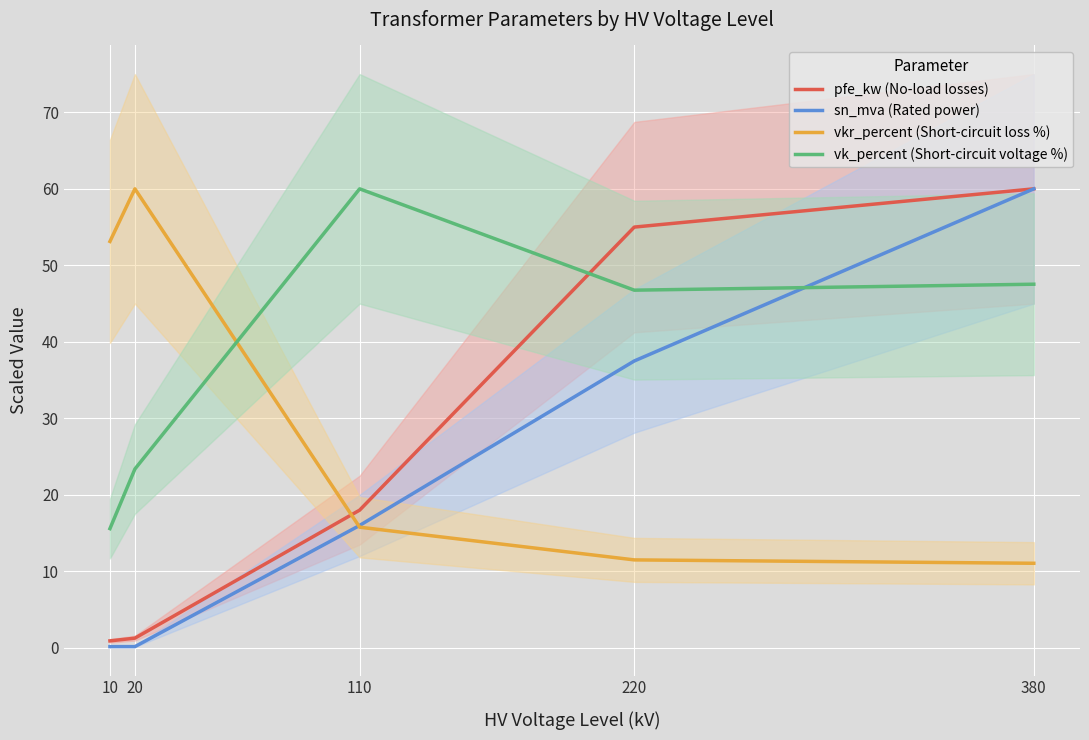

Rank the categories by vk_percent (Short-circuit voltage %) value from highest to lowest.

110, 380, 220, 20, 10